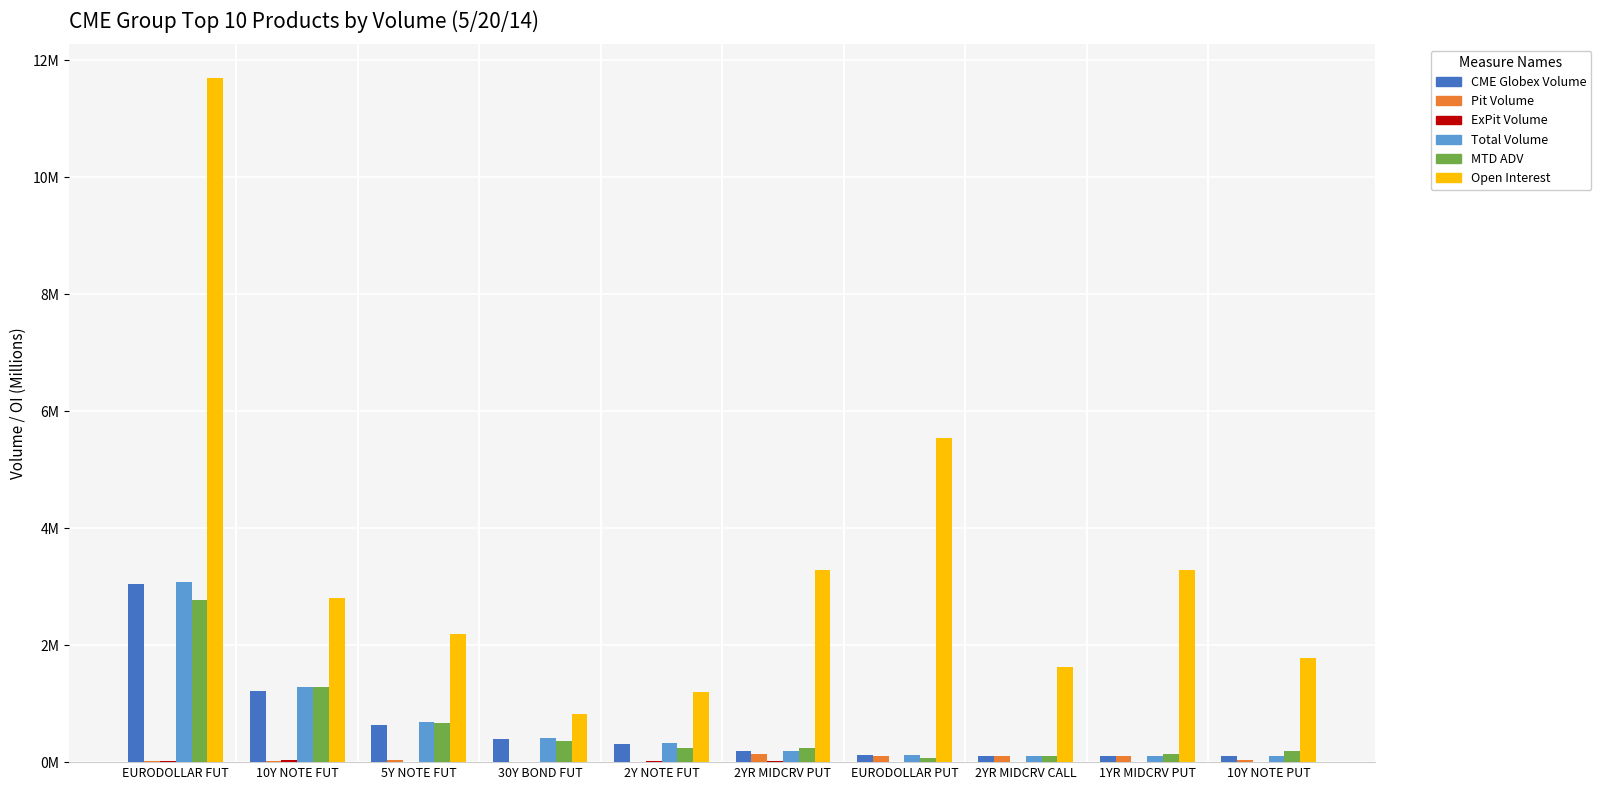

What is the difference between the second highest and second lowest values in the Pit Volume series?

0.1